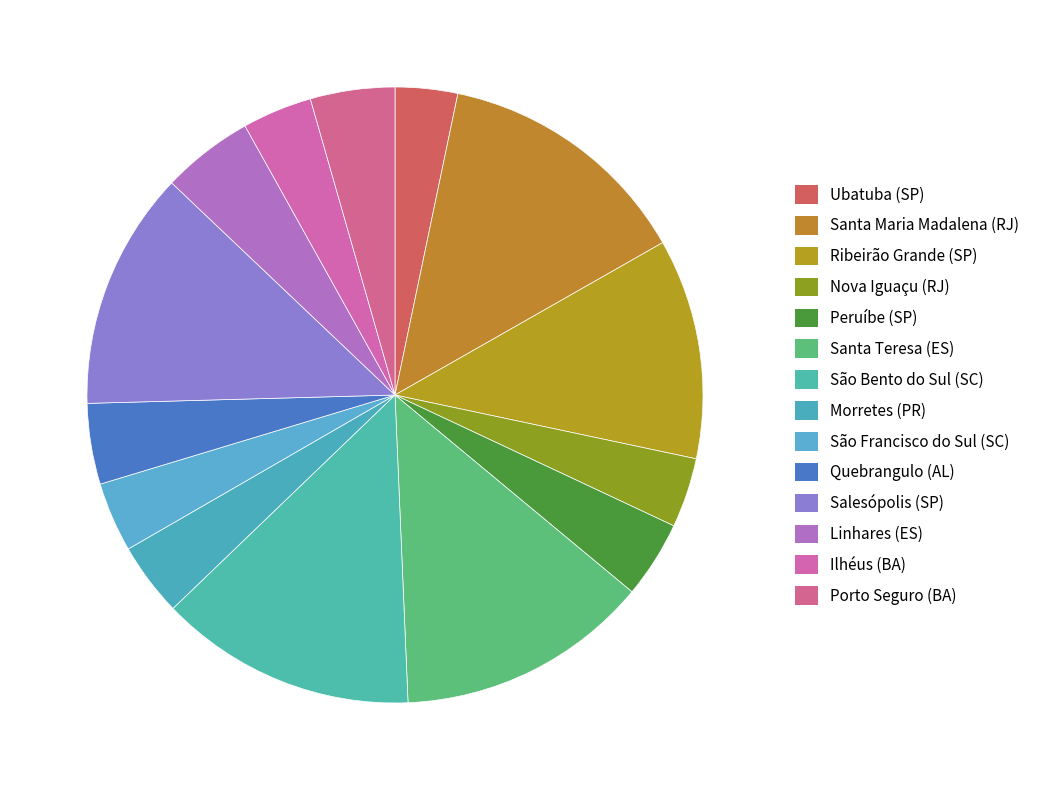

How many slices are in this pie chart?

14